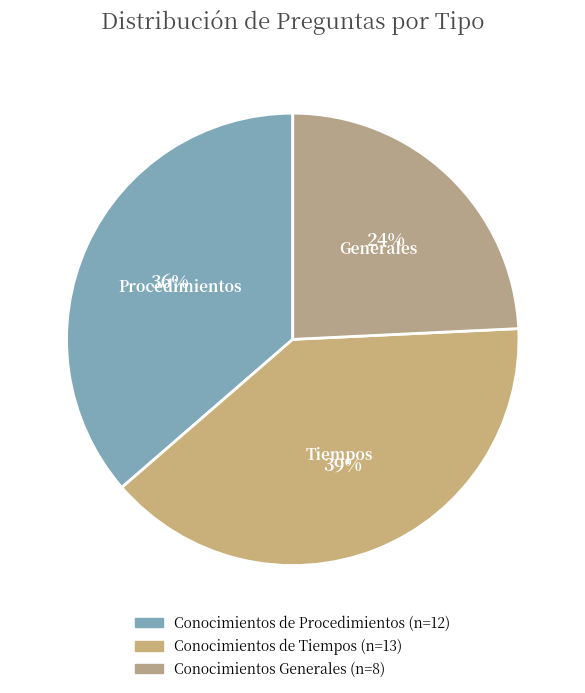

The Conocimientos Generales slice represents 34% of the pie. True or false?

False